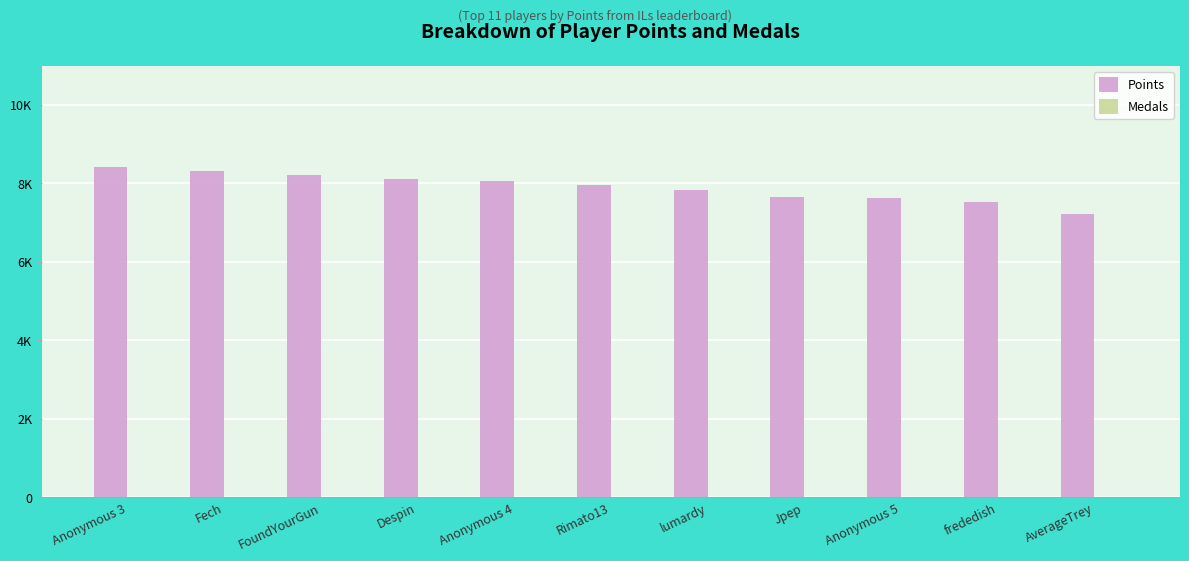

List the series in order of their overall mean, highest first.

Points, Medals